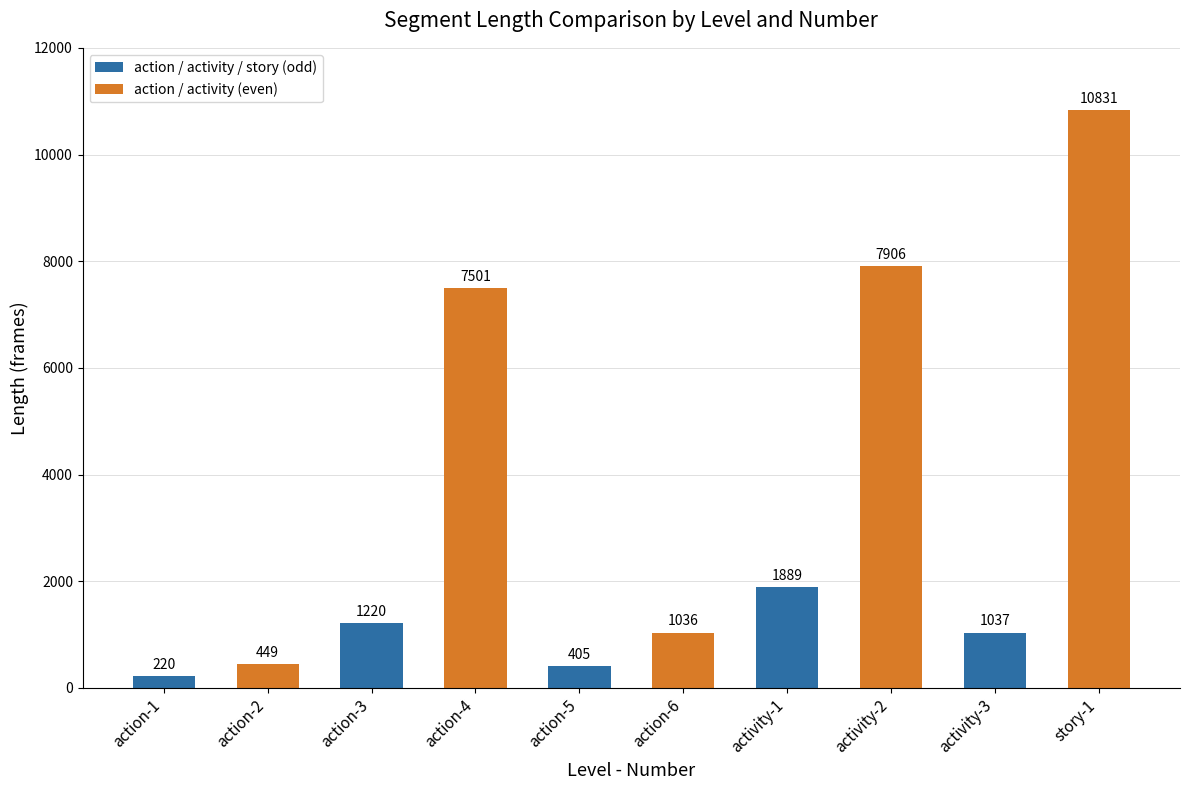

What is the minimum value shown in the chart?

220